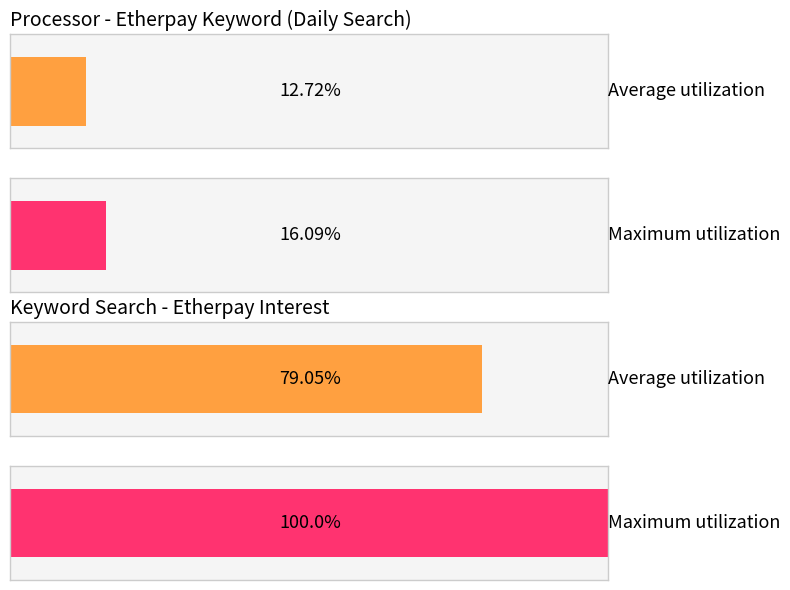

True or false: Maximum utilization has a value of -35 at 2019/07/06.

False